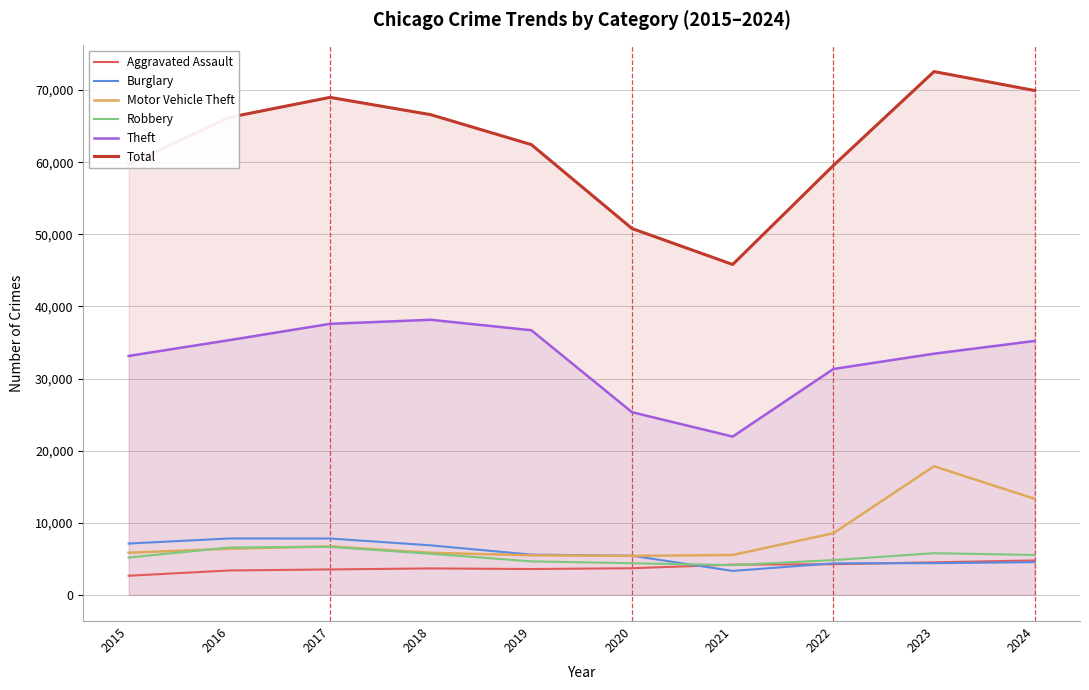

How many lines are shown in the chart?

6